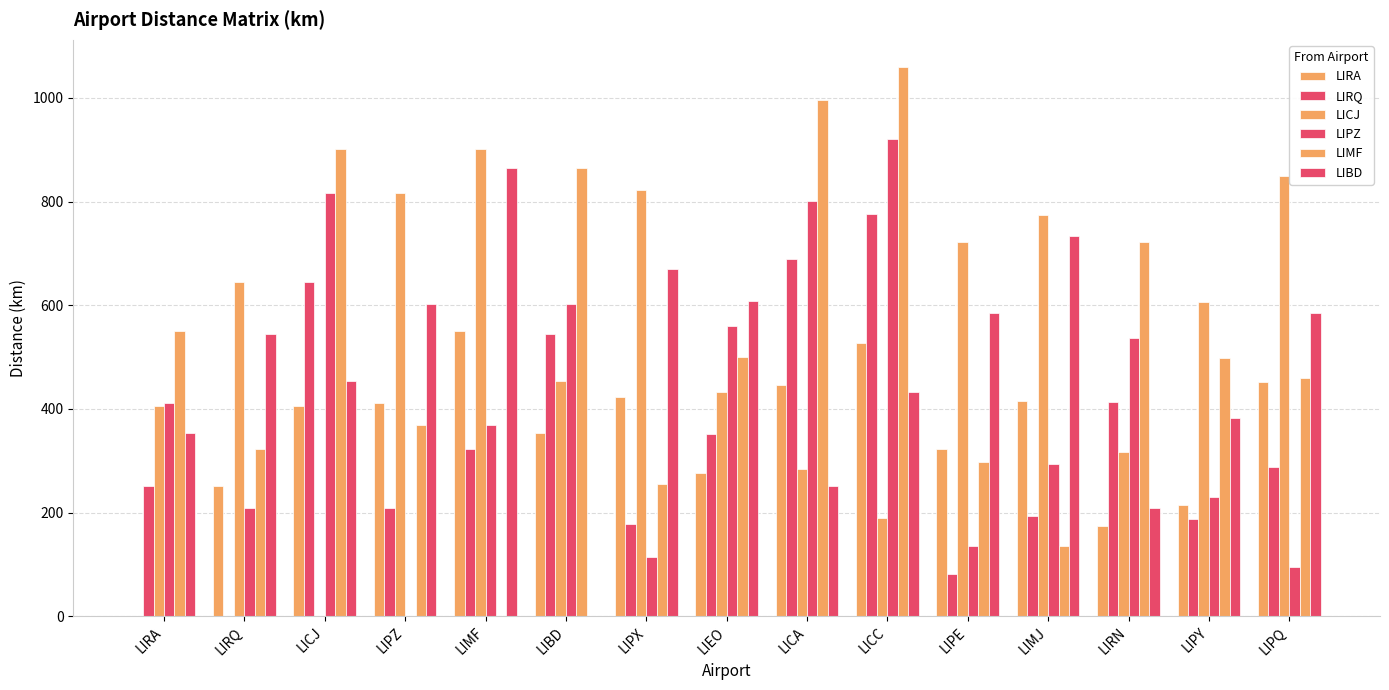

What is the label of the 11th bar from the right?

LIMF